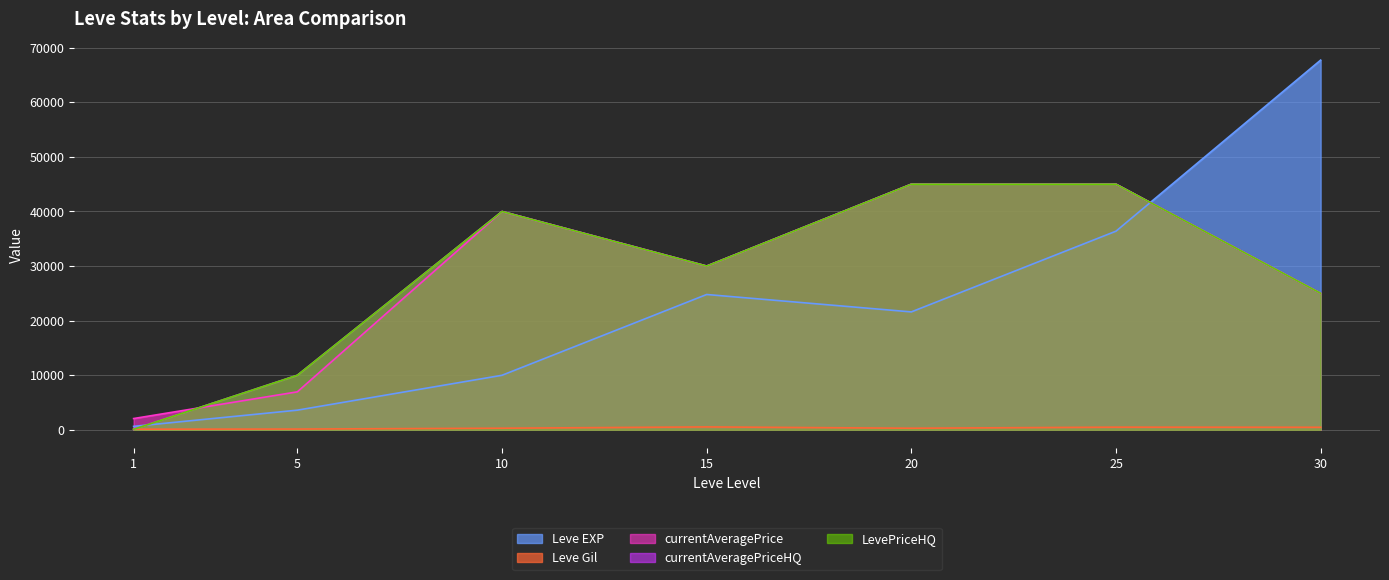

Which series changed the most between 1 and 15?

currentAveragePriceHQ